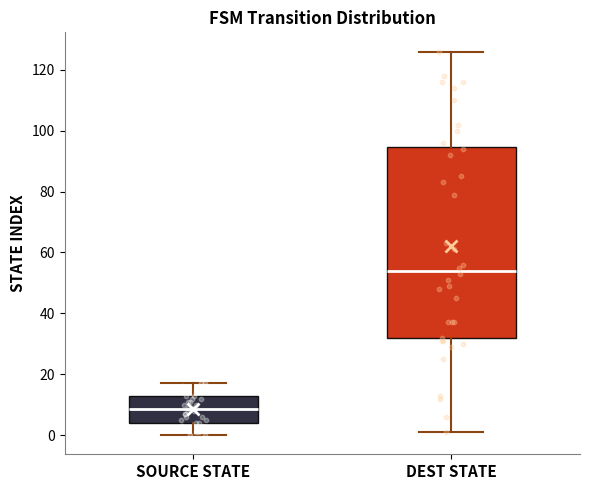

Which box is the tallest, from its lower edge to its upper edge?

DEST STATE